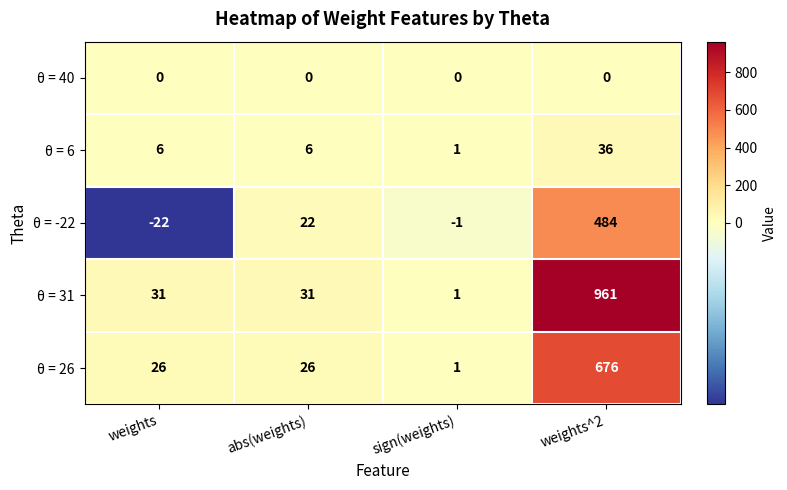

How many data points does each series have?

4